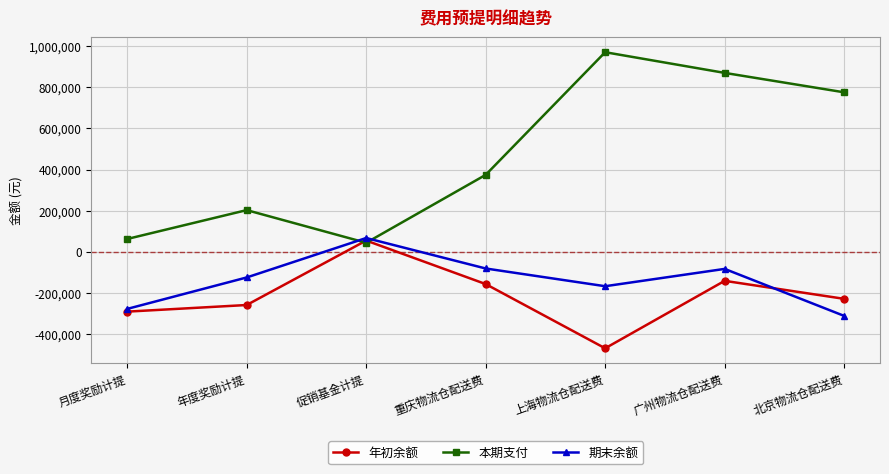

Which series changed the most between 月度奖励计提 and 年度奖励计提?

期末余额